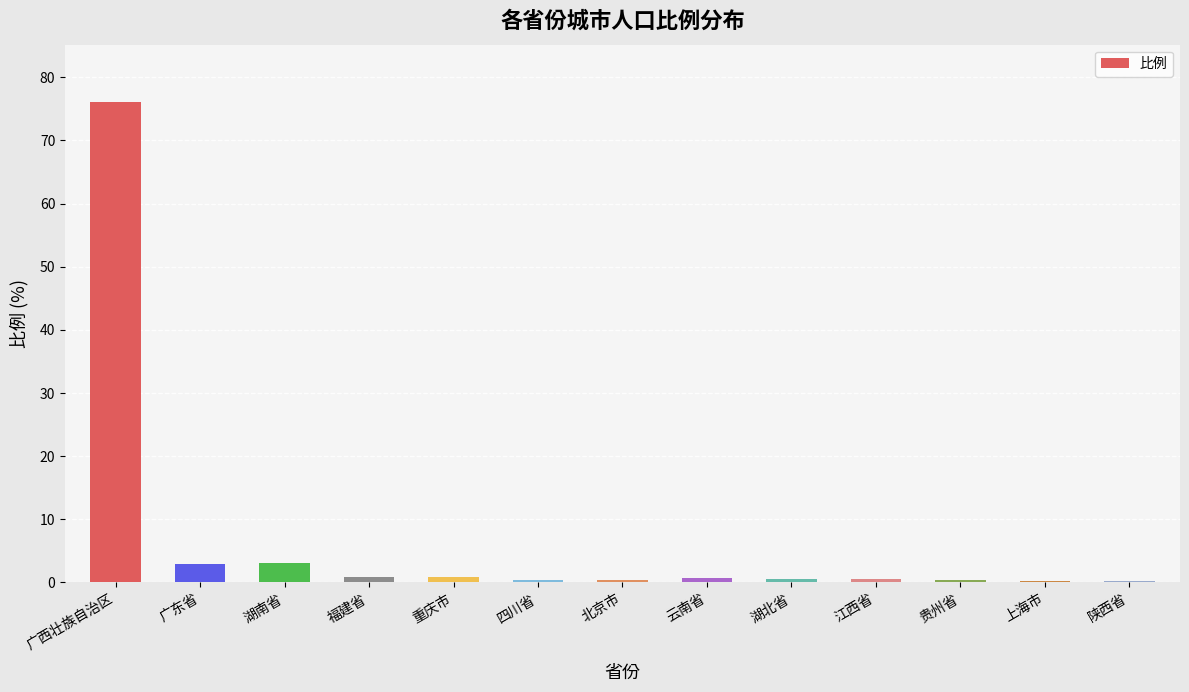

Which has a higher value, 陕西省 or 广东省?

广东省